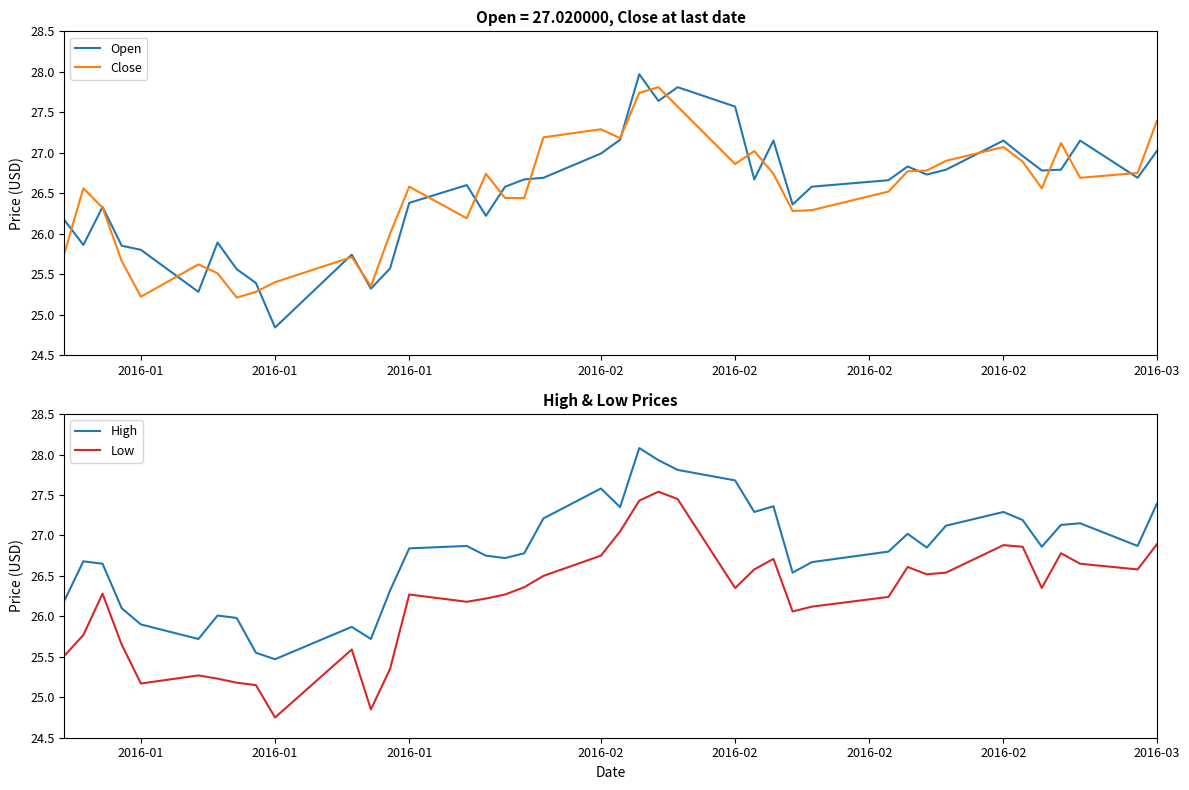

How many lines are shown in the chart?

4